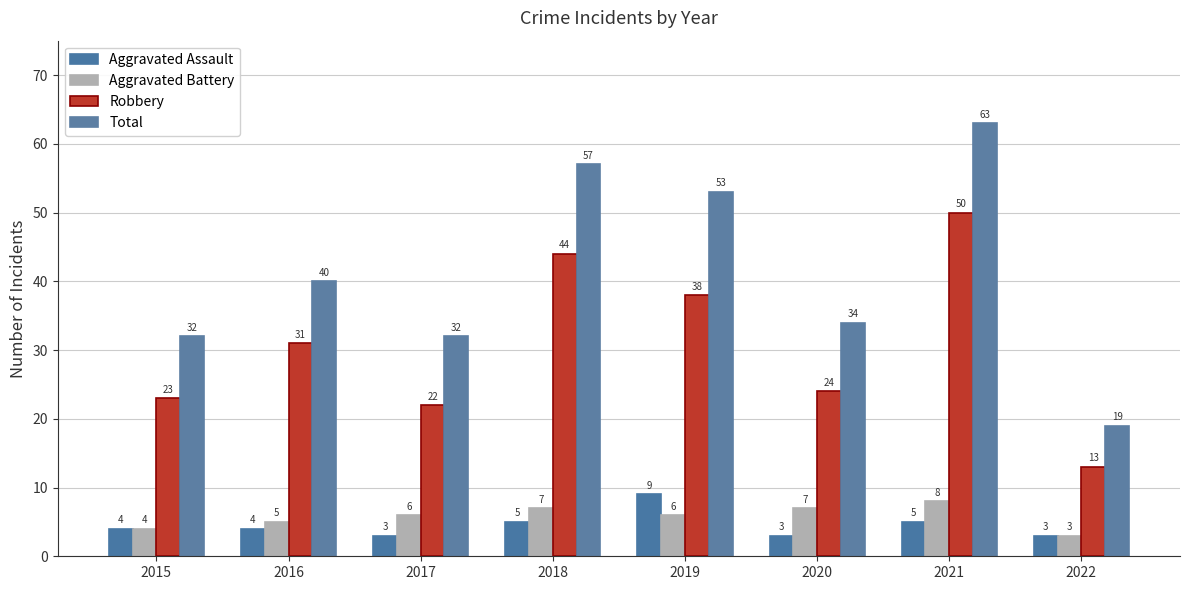

Reading left to right, extract all data points from this chart.

Aggravated Assault: 4	4	3	5	9	3	5	3
Aggravated Battery: 4	5	6	7	6	7	8	3
Robbery: 23	31	22	44	38	24	50	13
Total: 32	40	32	57	53	34	63	19